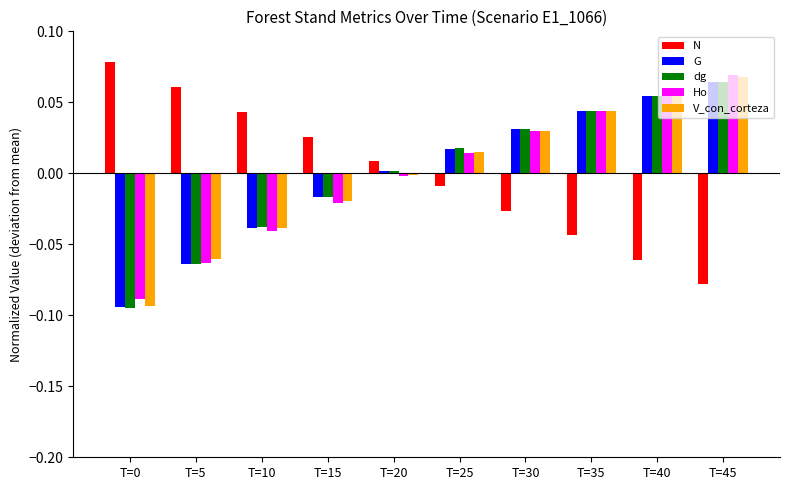

How many bars are there in total?

50